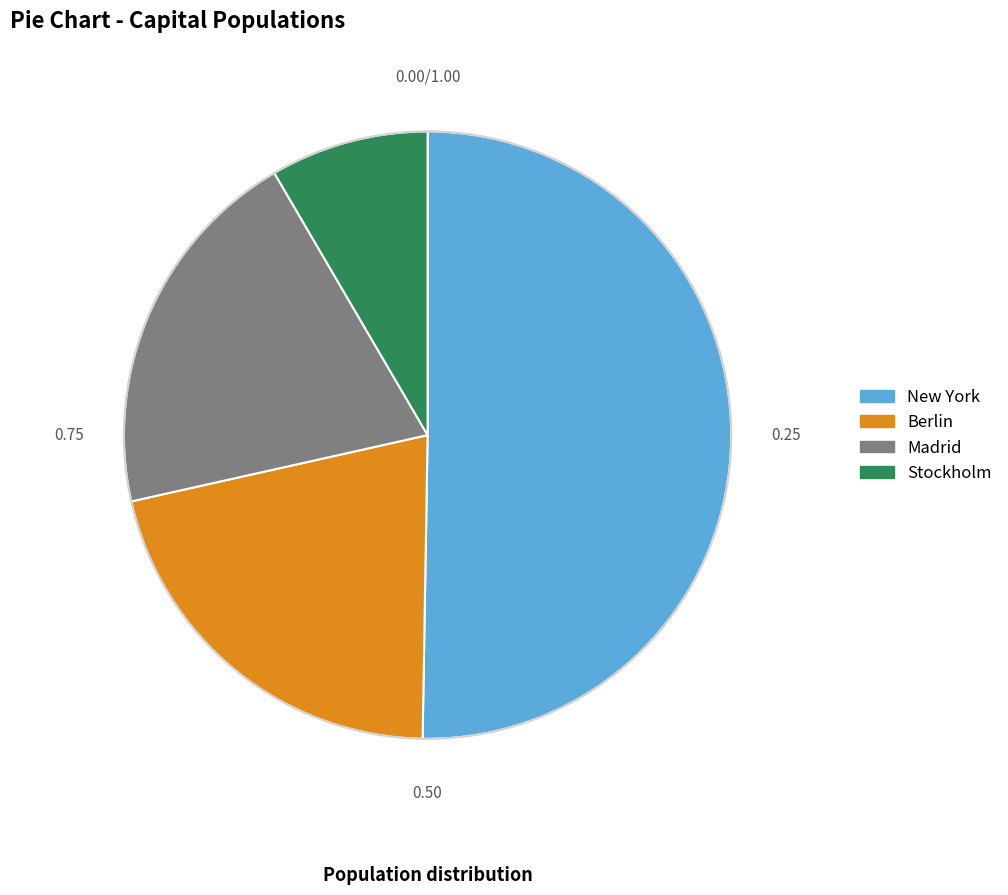

What is the majority slice?

New York